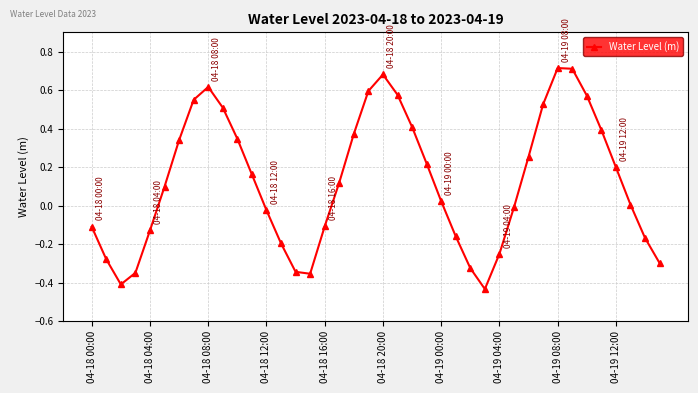

What is the difference between the second highest and second lowest values?

1.1